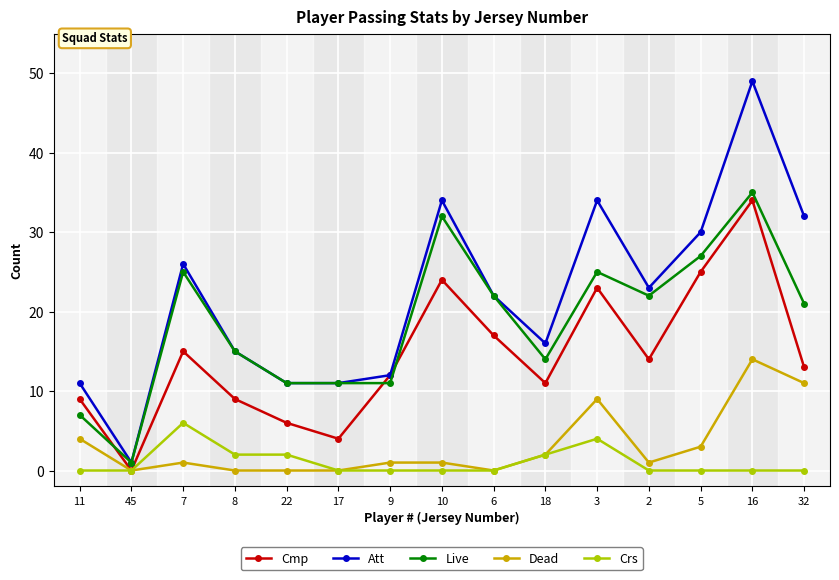

Is the value of Live at 11 greater than the value of Cmp at 5?

No